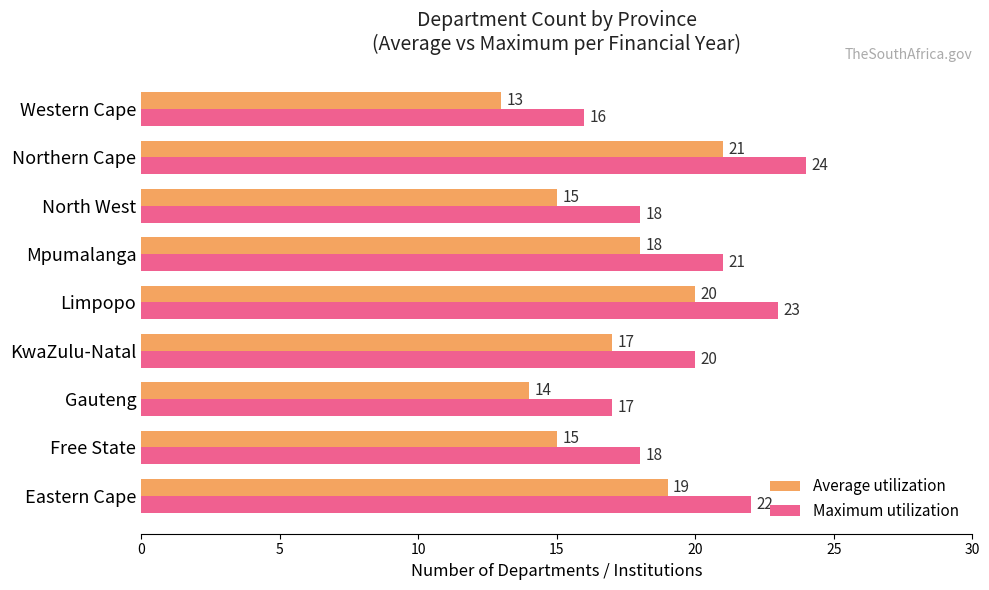

How many categories are shown in the chart?

9